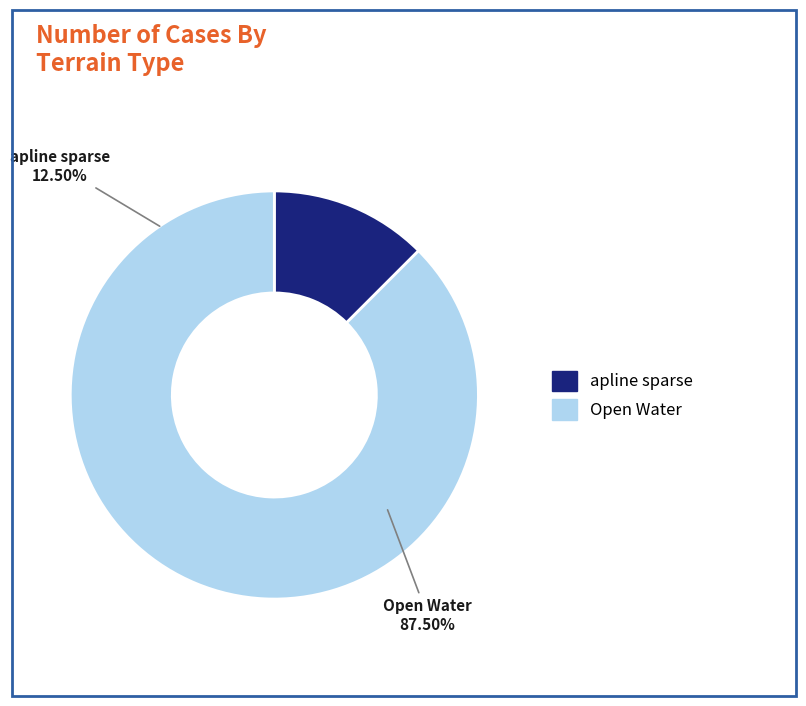

Which category accounts for the majority?

Open Water